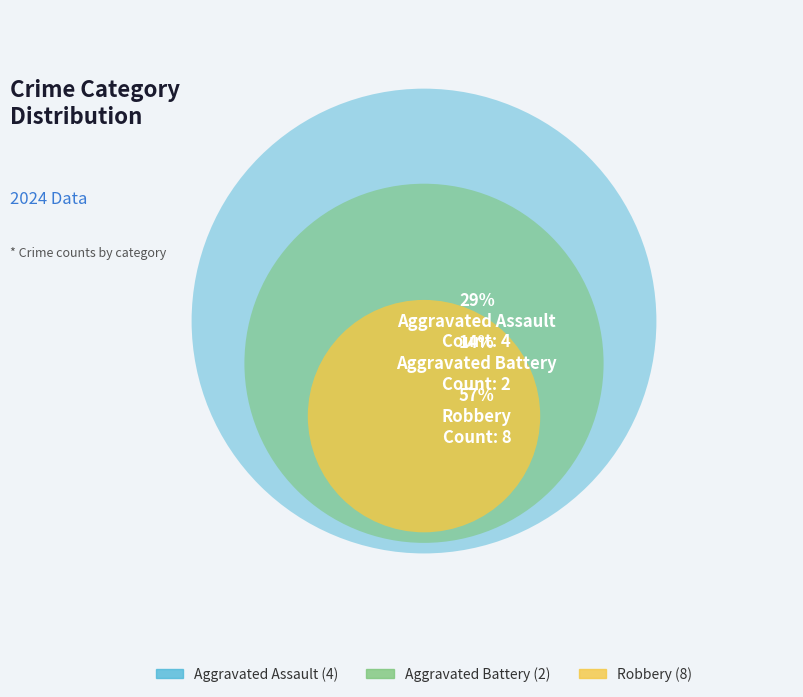

What is the majority slice?

Robbery